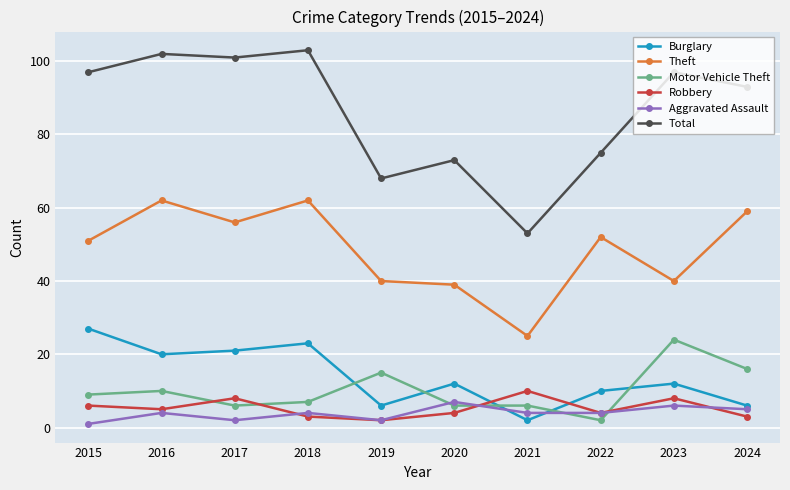

In Robbery, how many points are lower than both neighbors (excluding endpoints)?

3